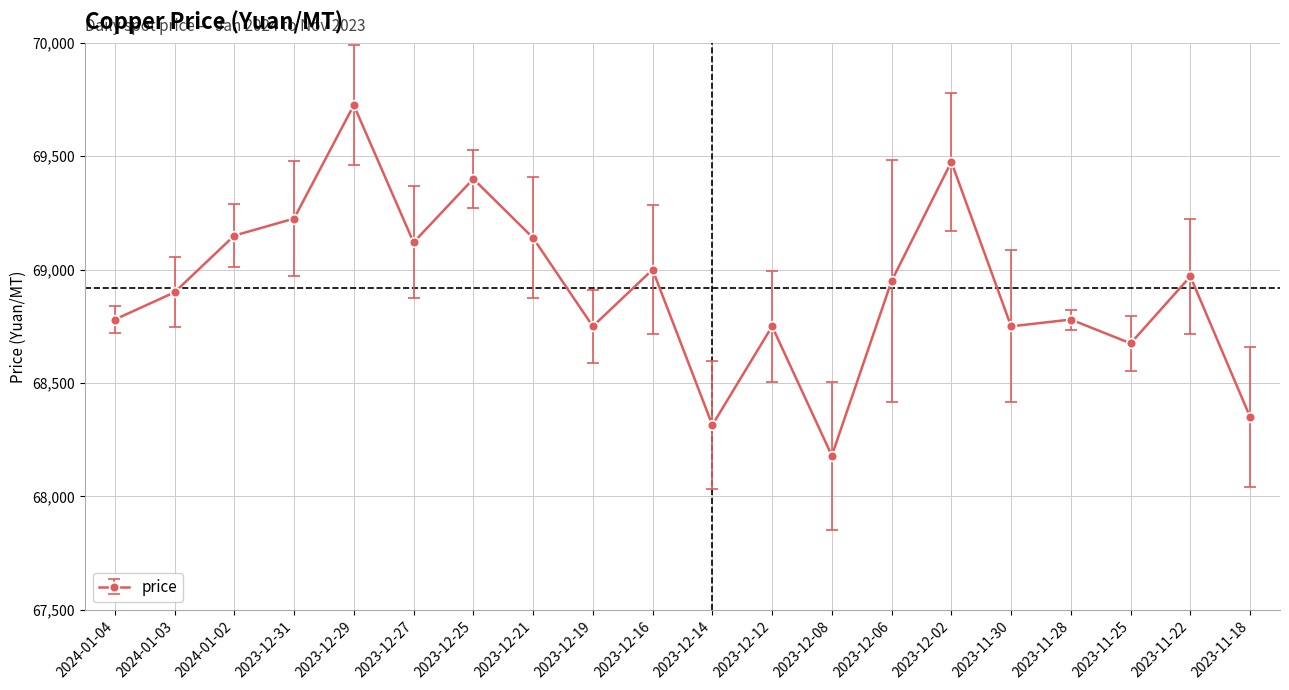

How many data points are less than 68950?

10